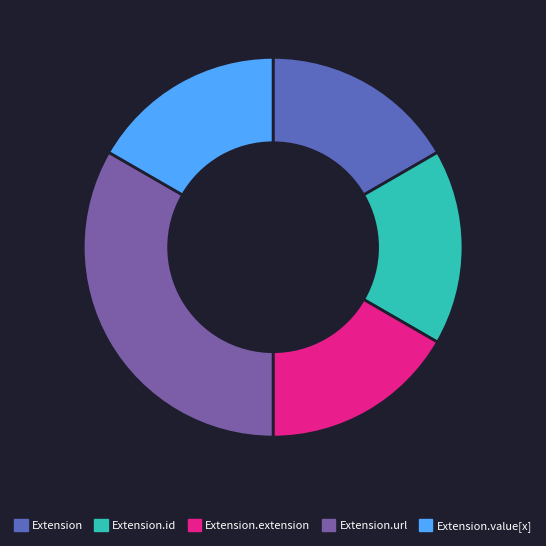

Which slice is the largest?

Extension.url